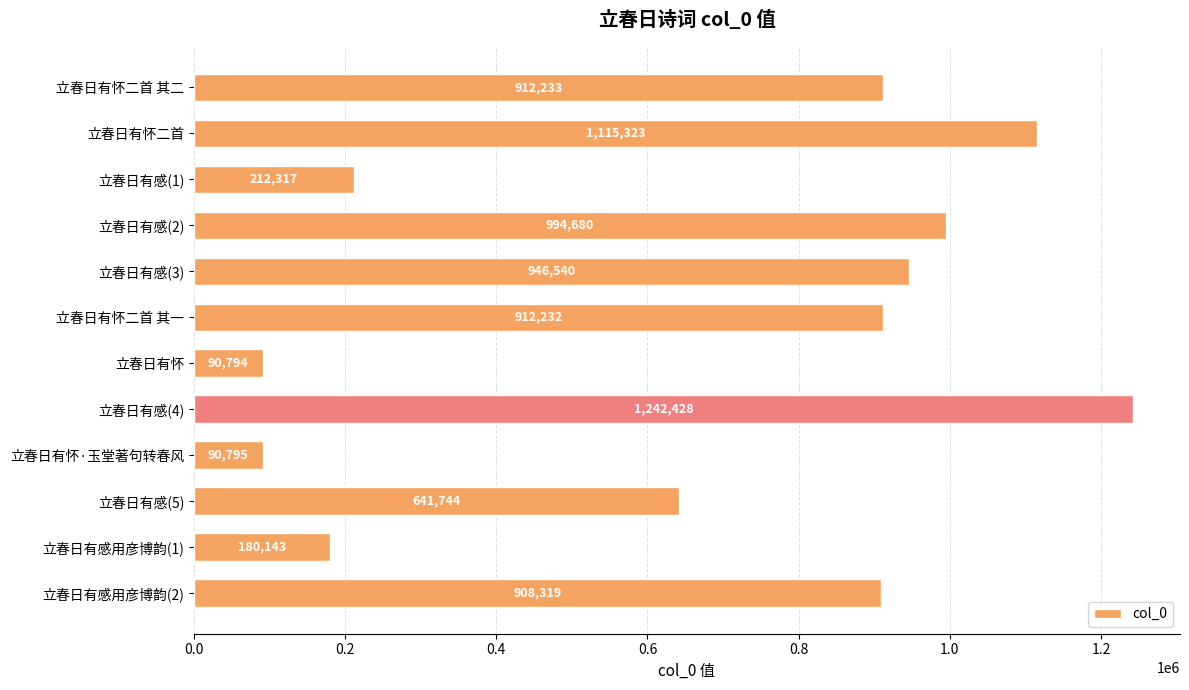

How many data points are less than 912232?

6